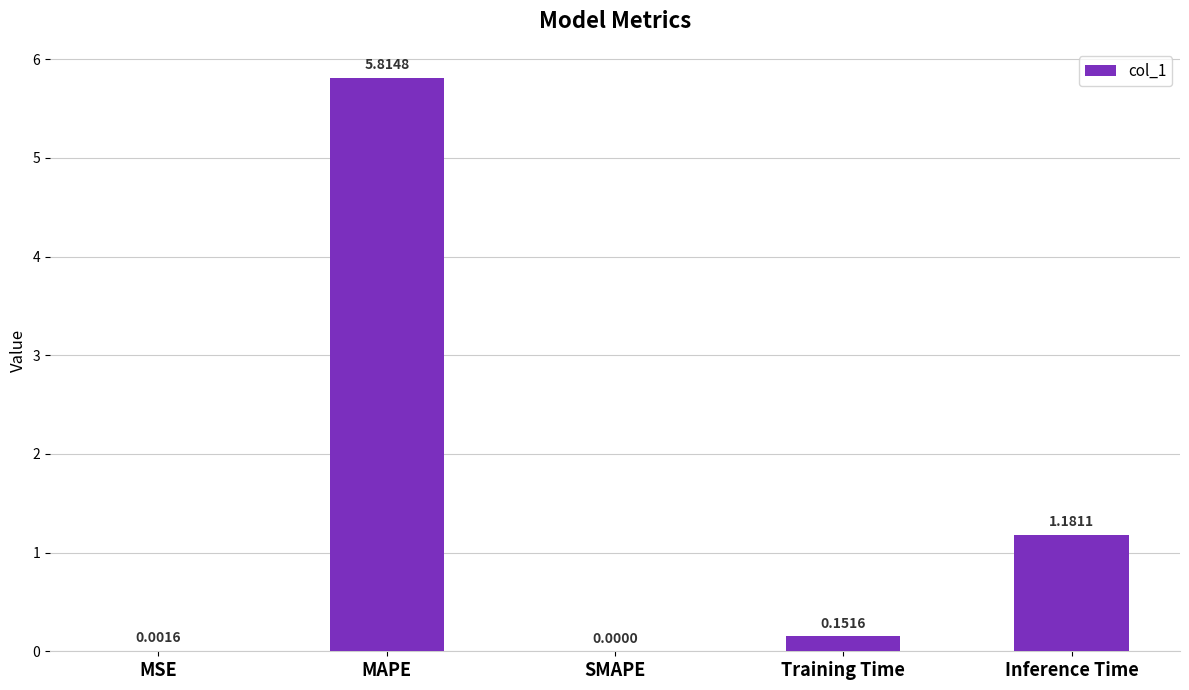

Which label corresponds to the largest value in the chart?

MAPE